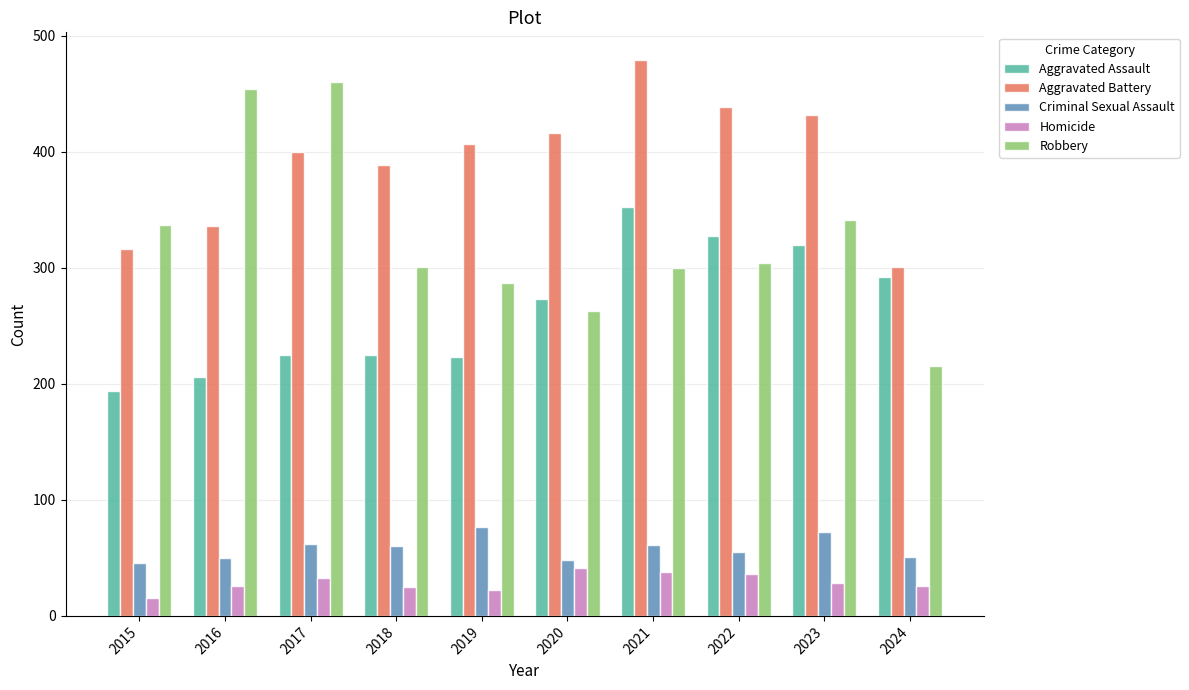

How many distinct data groups are displayed?

5